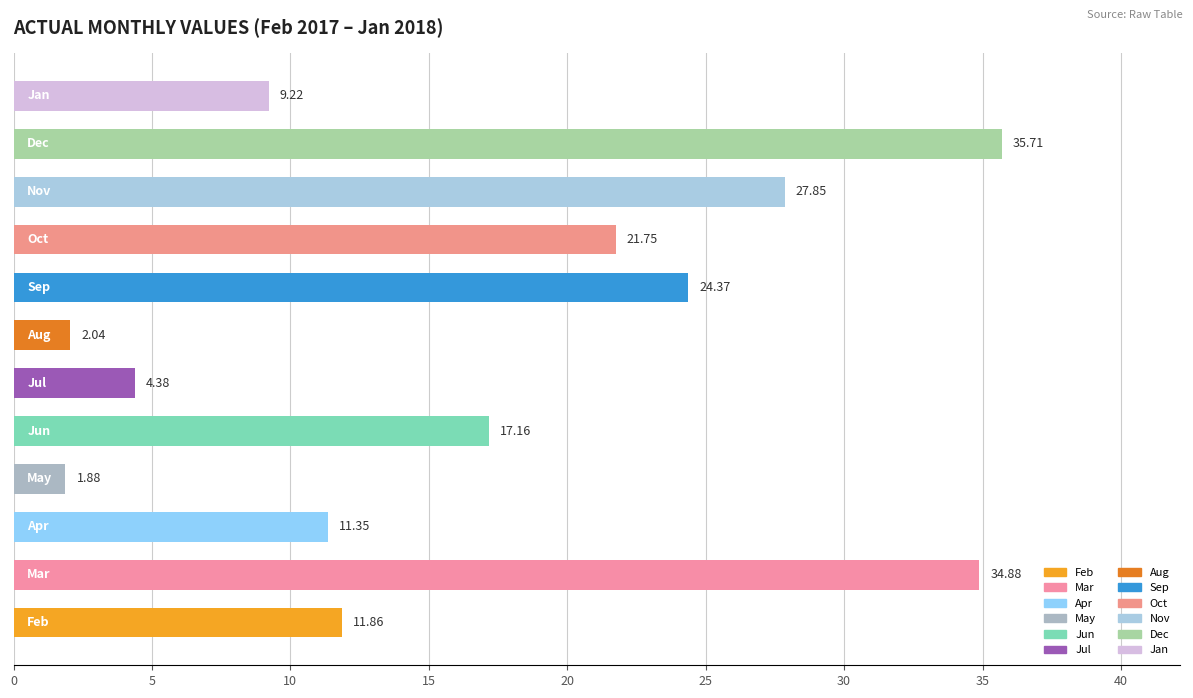

How many series are shown in this chart?

1